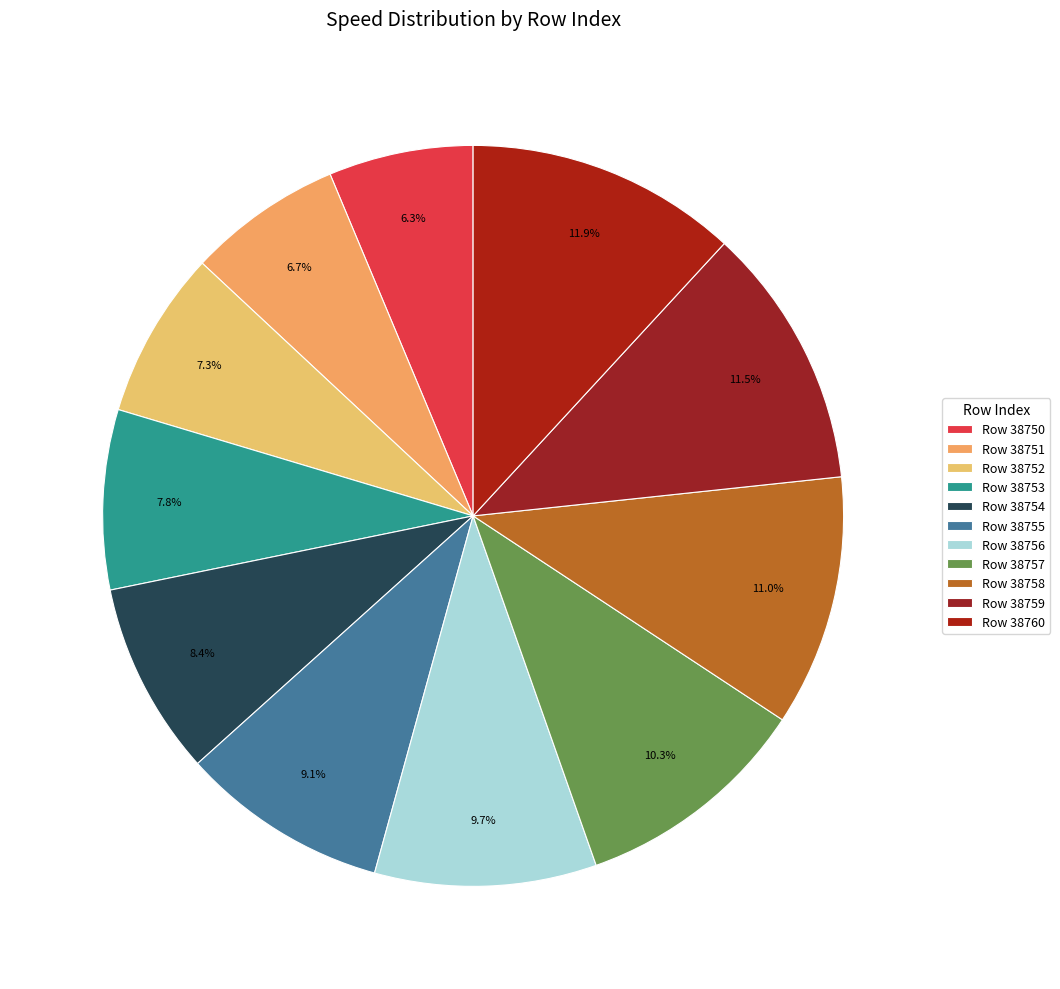

How many segments does this pie chart have?

11